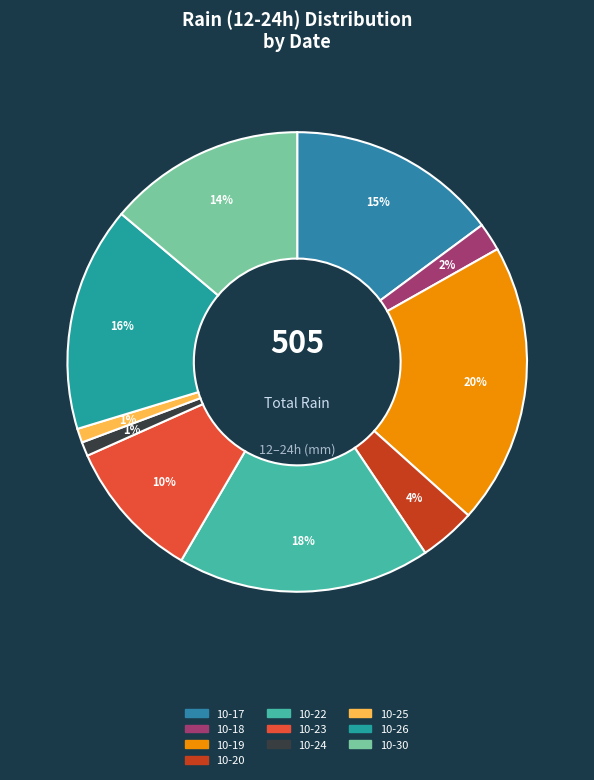

Which category has the biggest portion of the pie?

2023-10-19